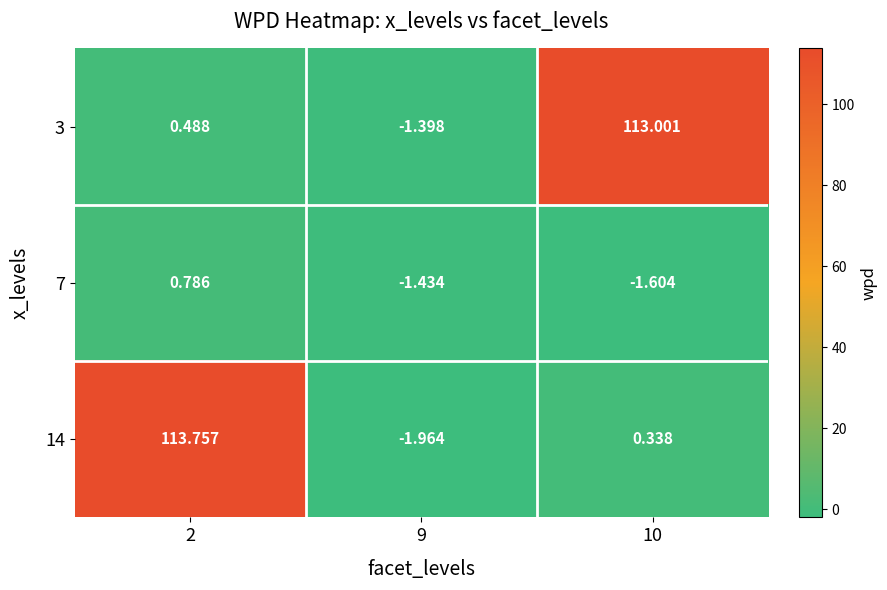

Is the value of 3 at 10 greater than the value of 14 at 9?

Yes